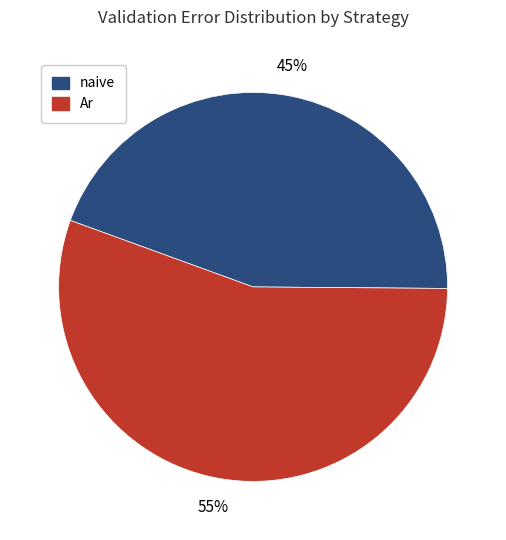

To the nearest percent, what is the average slice percentage?

50%